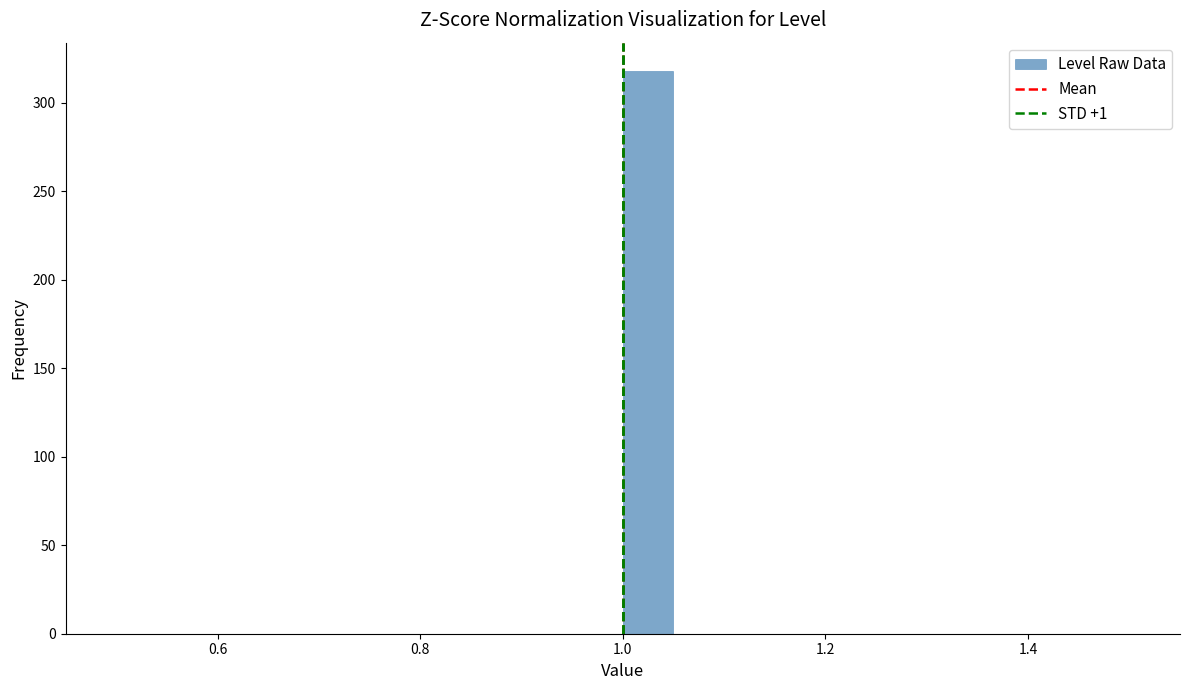

Read against the x-axis, roughly where is the centre of the tallest bar?

1.02